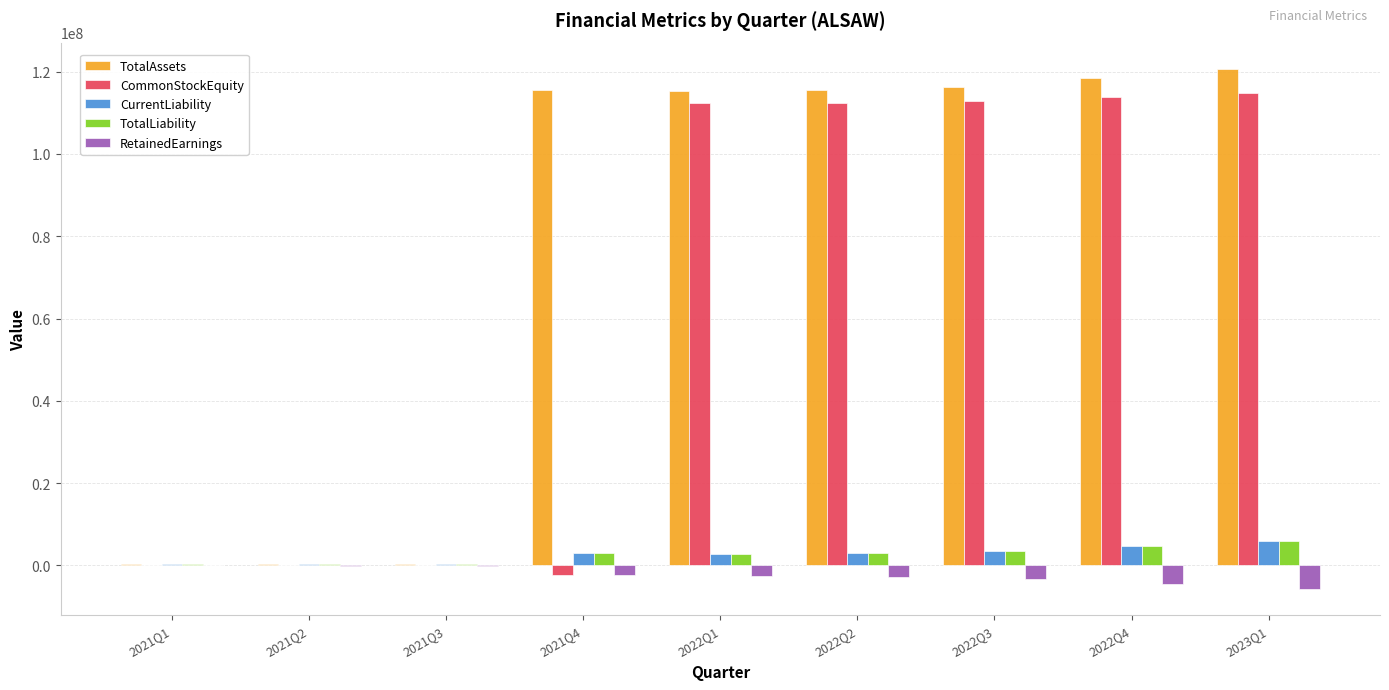

What is the sum of all TotalLiability values?

23740501